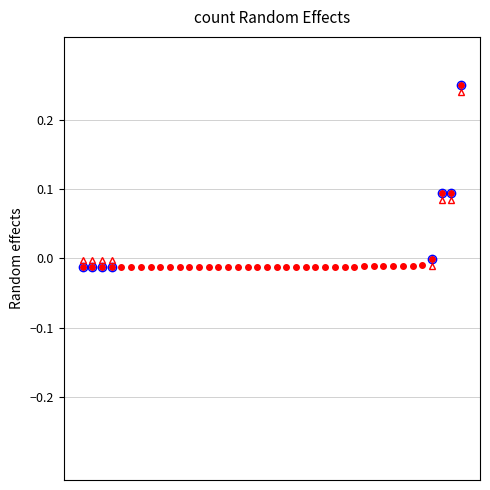

Reading left to right, extract all data points from this chart.

-0.0	-0.0	-0.0	-0.0	-0.0	-0.0	-0.0	-0.0	-0.0	-0.0	-0.0	-0.0	-0.0	-0.0	-0.0	-0.0	-0.0	-0.0	-0.0	-0.0	-0.0	-0.0	-0.0	-0.0	-0.0	-0.0	-0.0	-0.0	-0.0	-0.0	-0.0	-0.0	-0.0	-0.0	-0.0	-0.0	-0.0	0.1	0.1	0.2